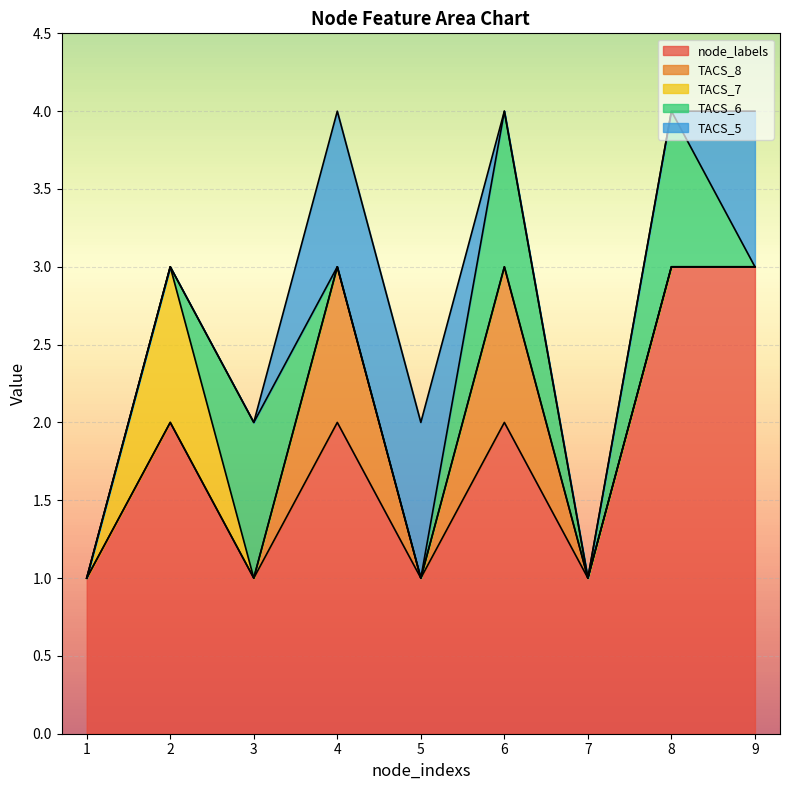

How many positive values does the TACS_6 series have?

3